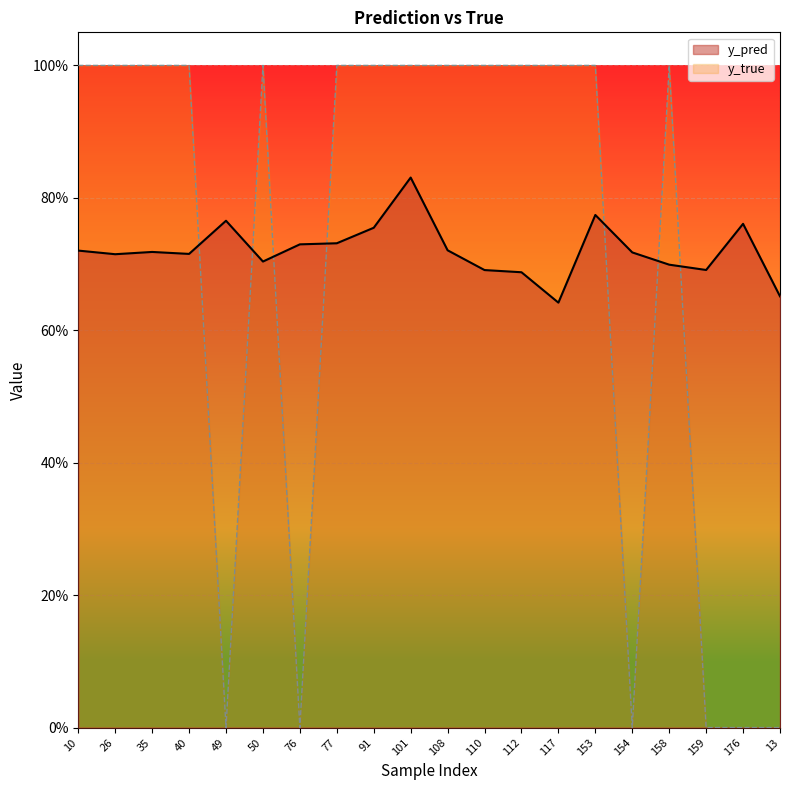

At which label is y_true closest to 0?

49